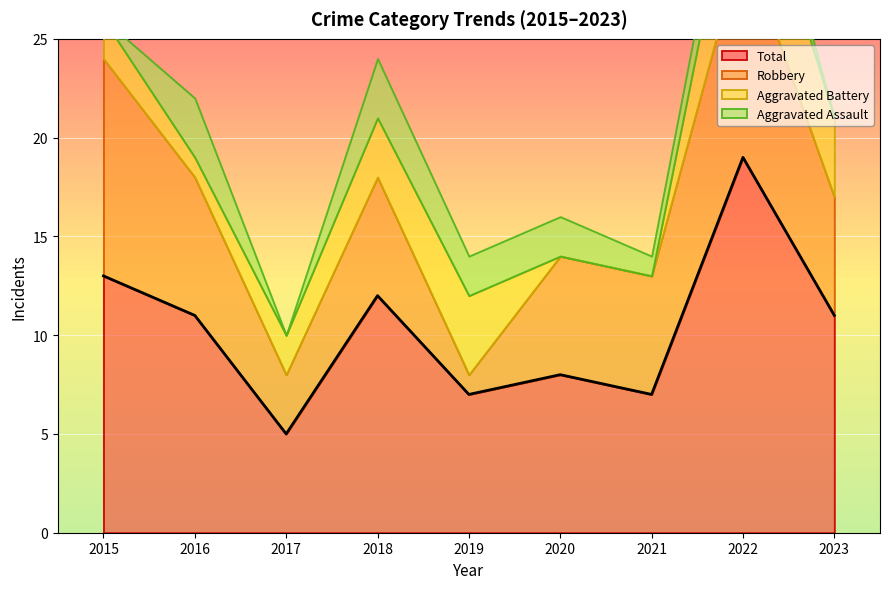

What is the difference between the highest and lowest values at 2022?

17